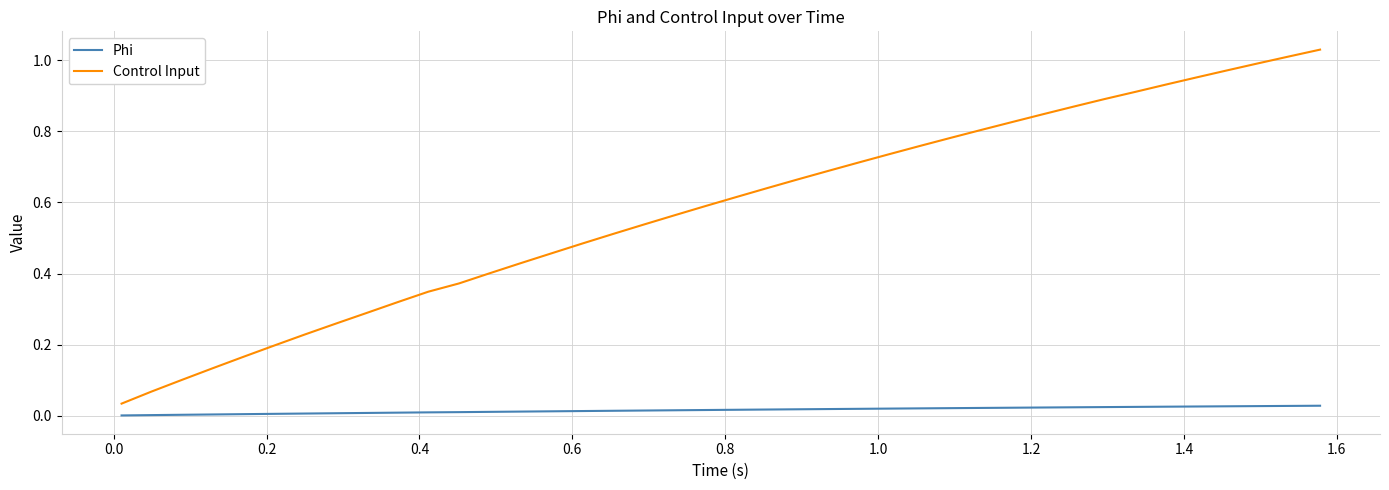

At how many categories does at least one series exceed 0?

40